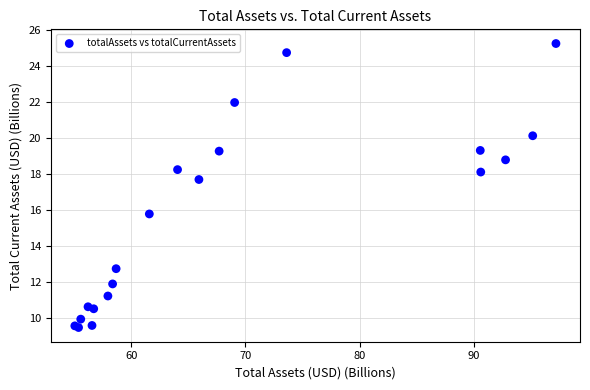

What Y value in the scatter plot is closest to 17?

17.7